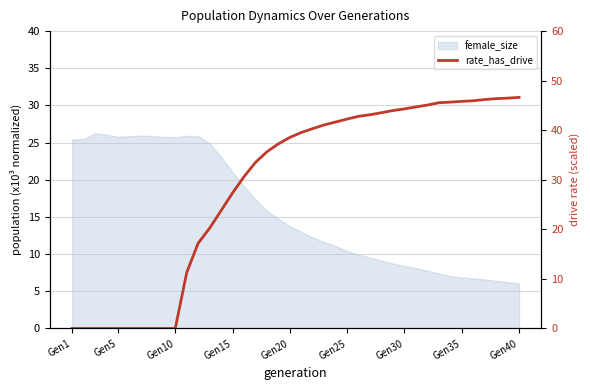

Does the chart have visible grid lines?

Yes